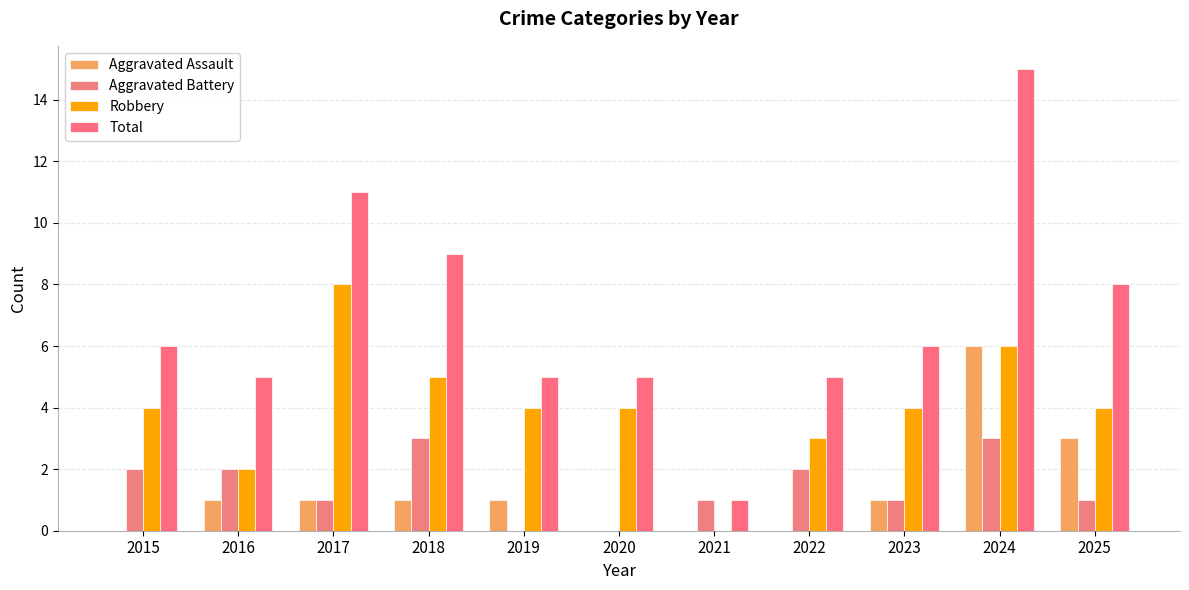

How many data points does each series have?

11